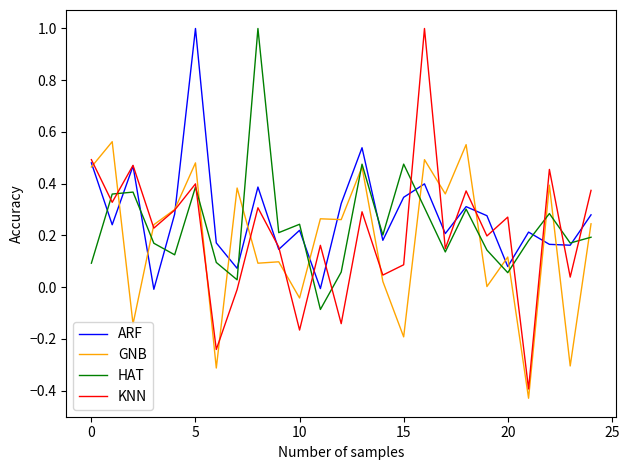

List the series in order of their overall mean, highest first.

ARF, HAT, KNN, GNB